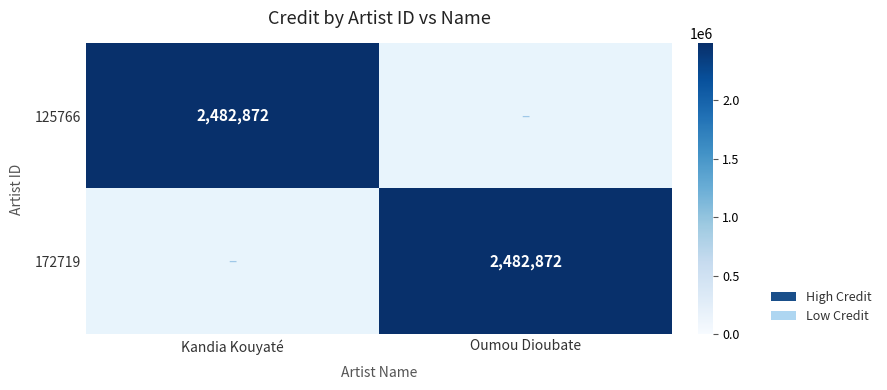

Is it true that 172719 equals 2482872 at Oumou Dioubate?

True